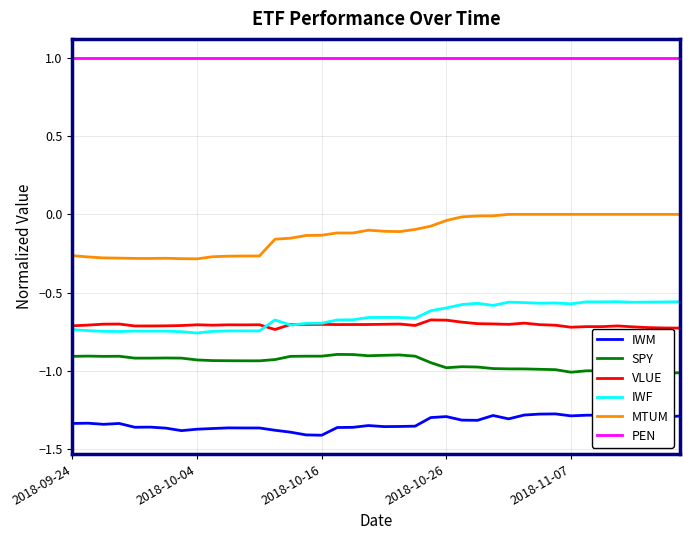

The IWM series shows -1.4 at 20. True or false?

True